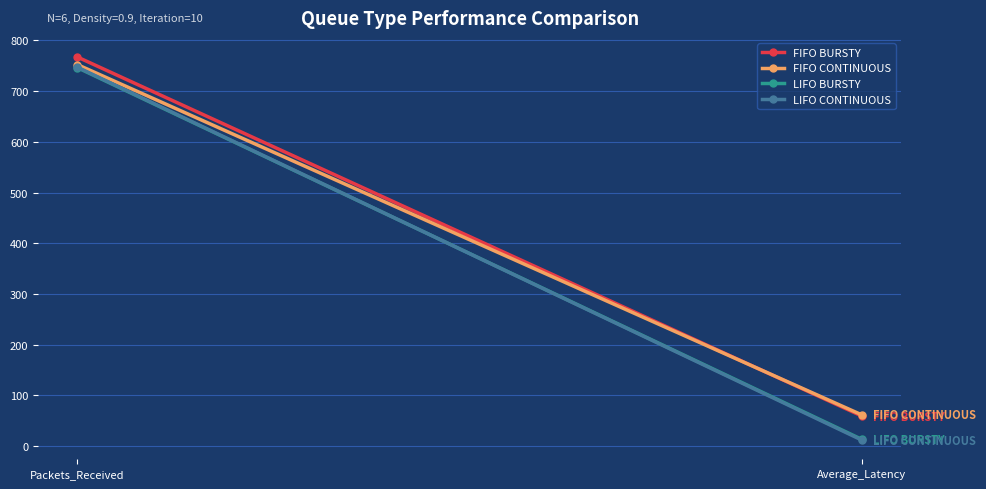

Between Packets_Received and Average_Latency, which series saw the biggest shift?

LIFO CONTINUOUS